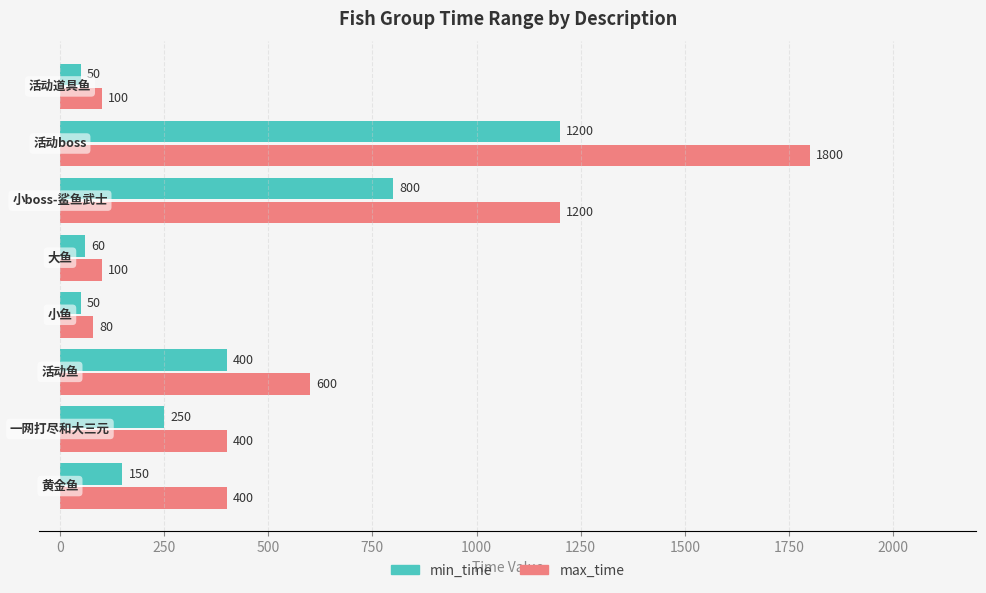

How many distinct data groups are displayed?

2